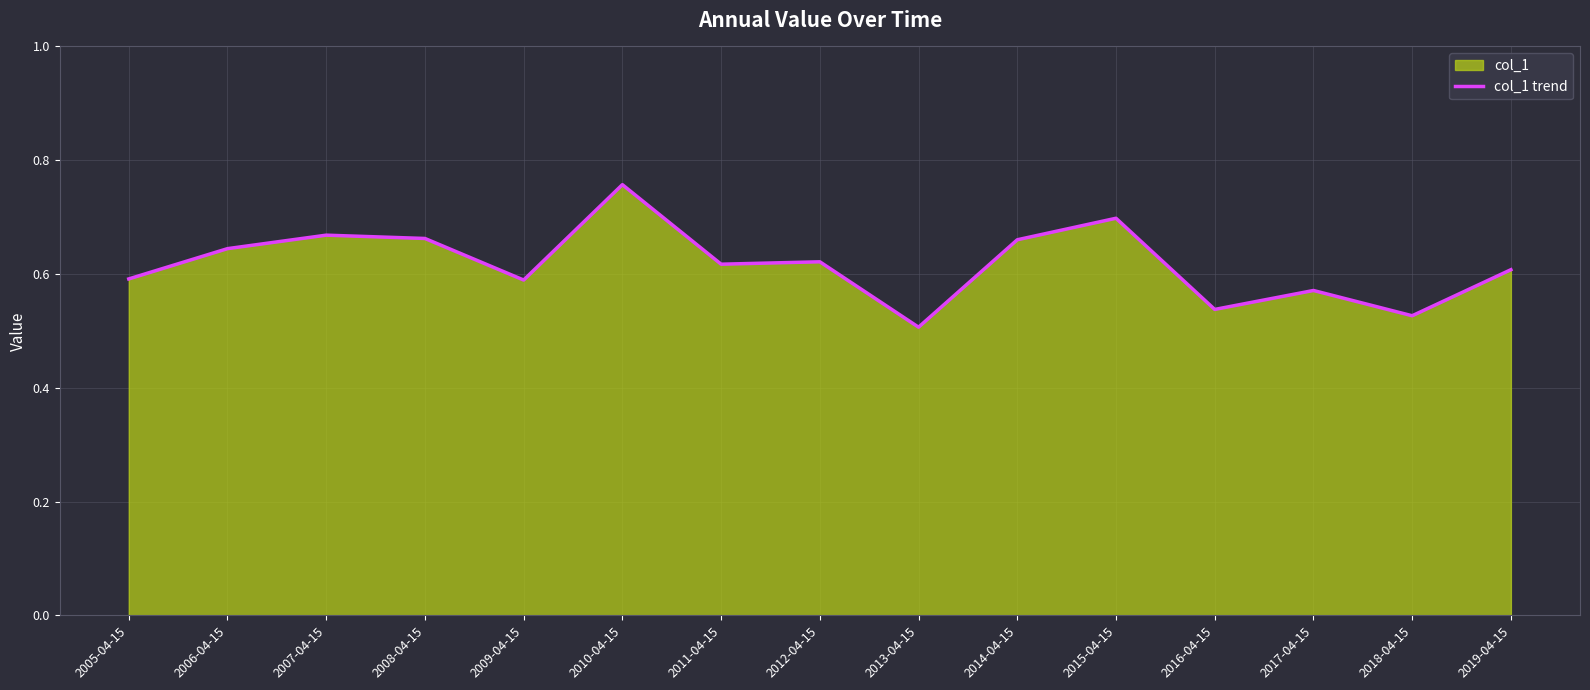

What position from the left is 2007-04-15?

3